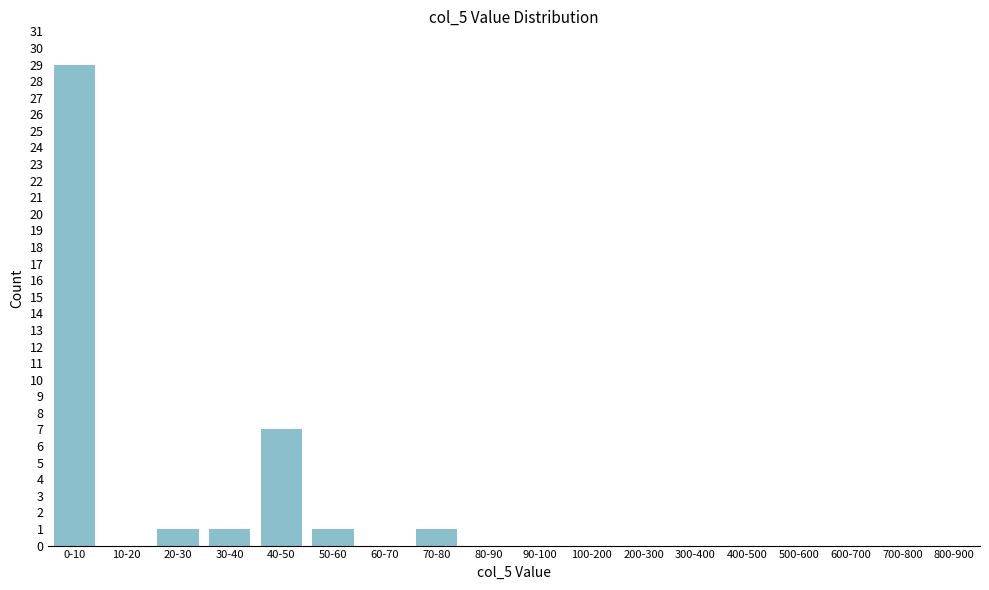

Reading left to right, what are all the values shown in this chart?

0-10=29	10-20=0	20-30=1	30-40=1	40-50=7	50-60=1	60-70=0	70-80=1	80-90=0	90-100=0	100-200=0	200-300=0	300-400=0	400-500=0	500-600=0	600-700=0	700-800=0	800-900=0